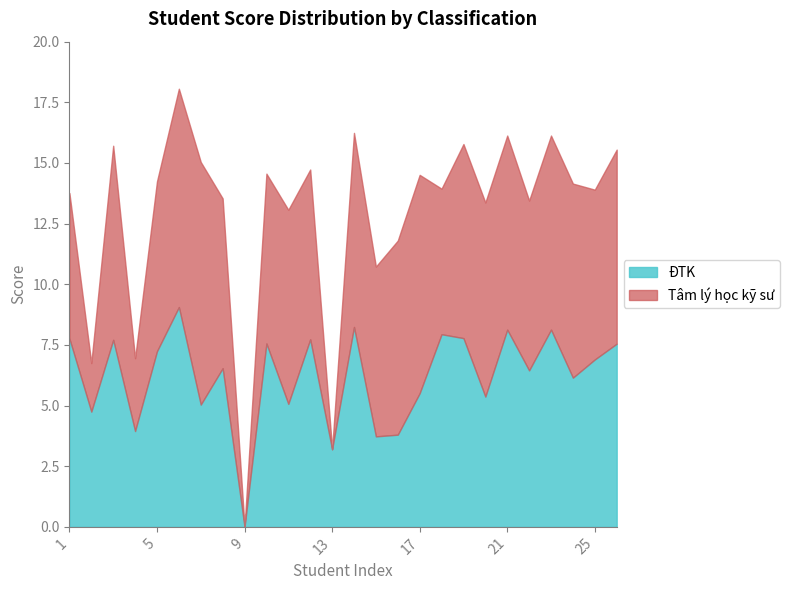

The value of ĐTK at 9 is 4.1. True or false?

False